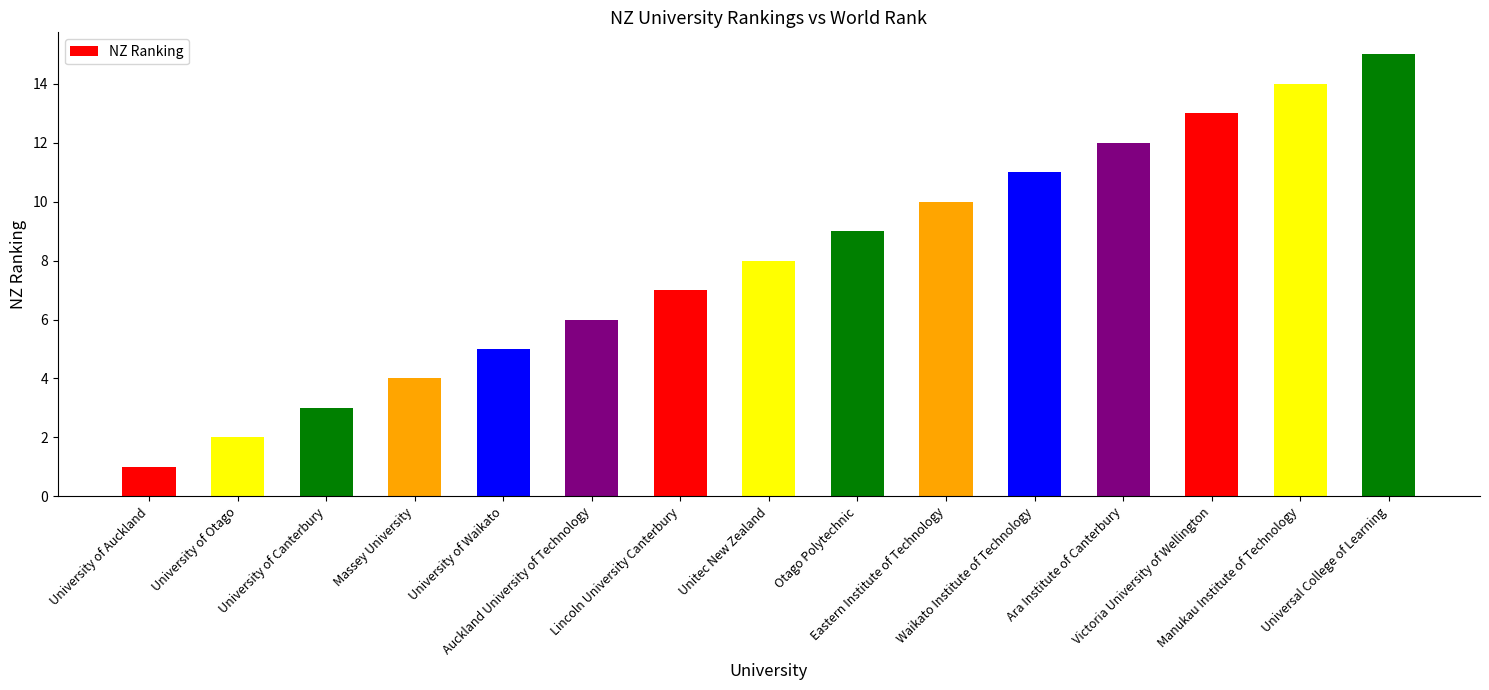

What is the difference between the maximum and minimum values?

14